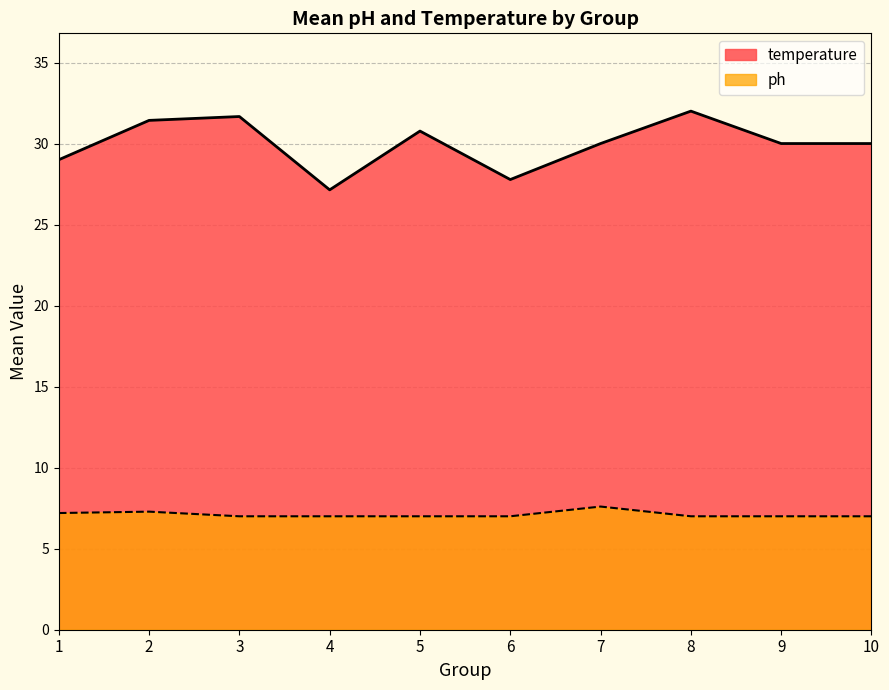

Which series has the widest spread of values?

temperature